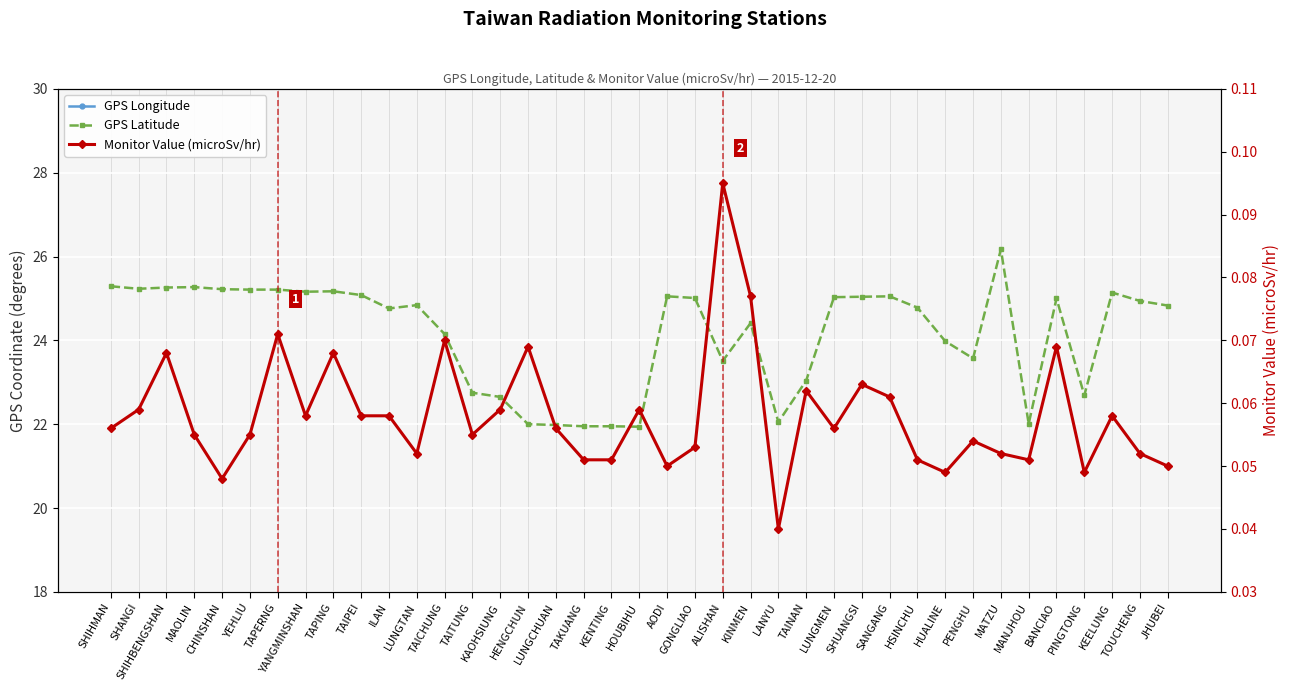

What is the label of the 37th point from the left?

KEELUNG